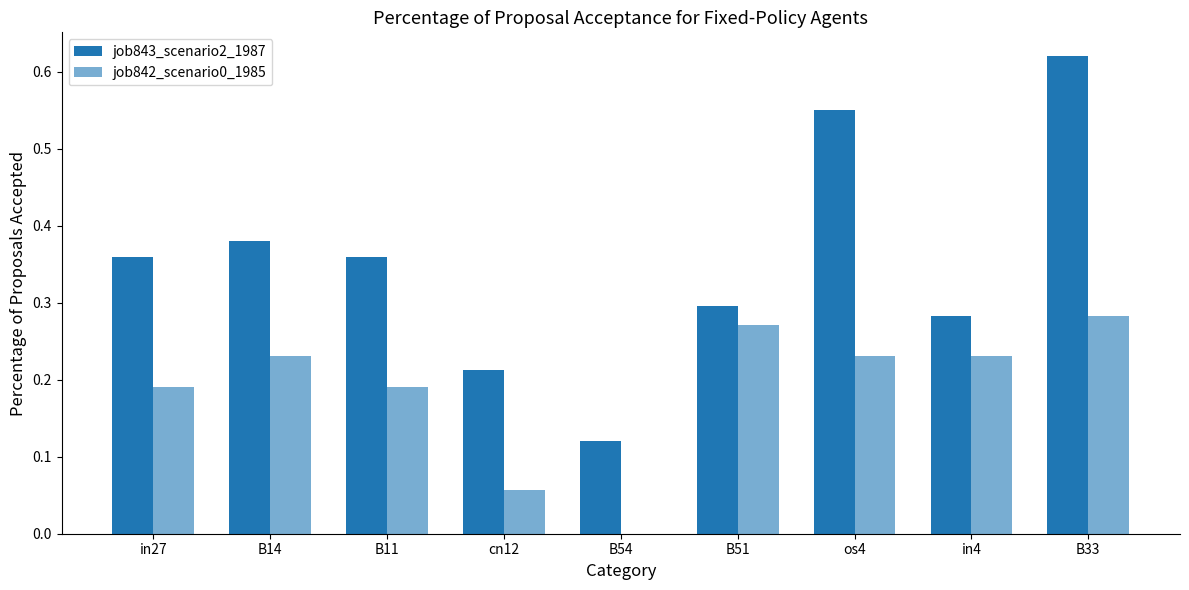

Which series has the largest total across all categories?

job843_scenario2_1987